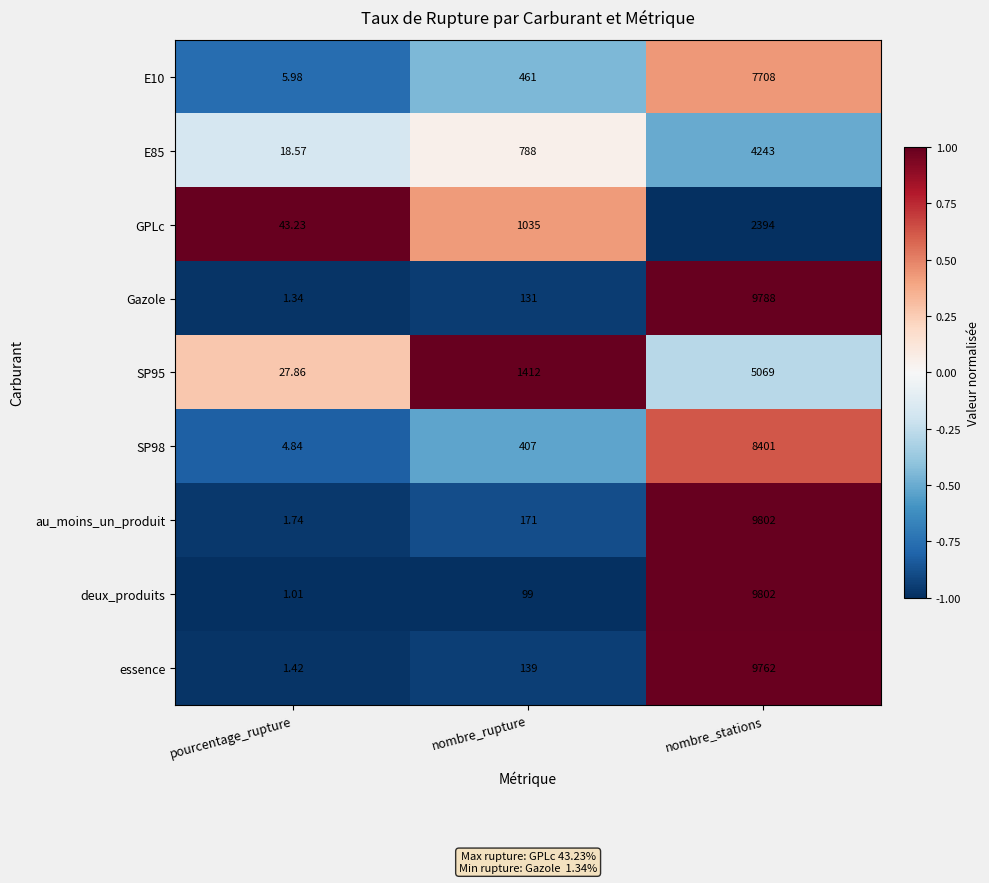

Is the value of essence at pourcentage_rupture greater than the value of deux_produits at nombre_rupture?

No